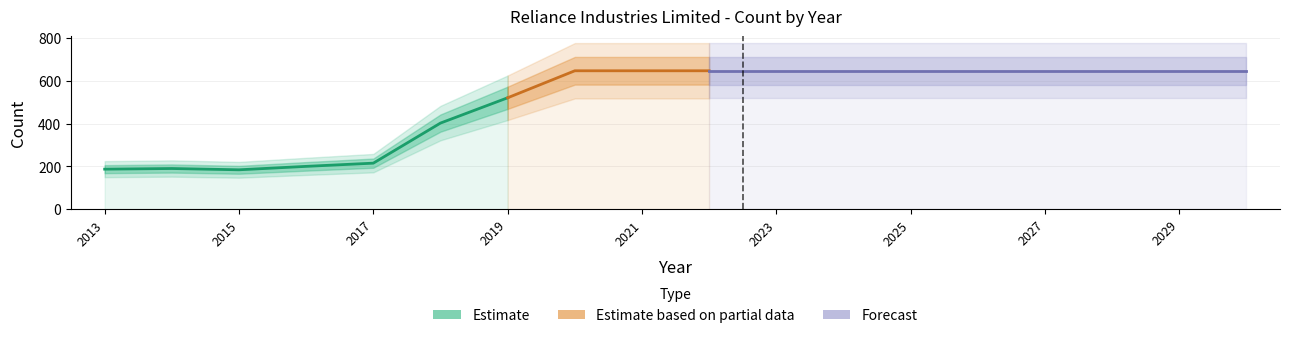

Between 2015 and 2022, which is larger?

2022